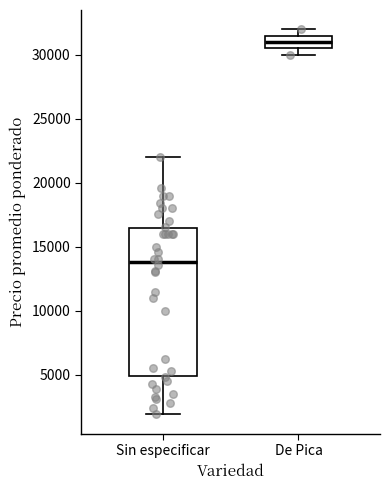

Reading left to right, read every box against the y-axis: the position of its median line, the range the box covers, and the ends of its whiskers. The values are not printed on the chart, so give them approximately, as read against the axis.

Sin especificar: median 14000, box 5000 to 16500, whiskers 2000 to 22000
De Pica: median 31000, box 30500 to 31500, whiskers 30000 to 32000